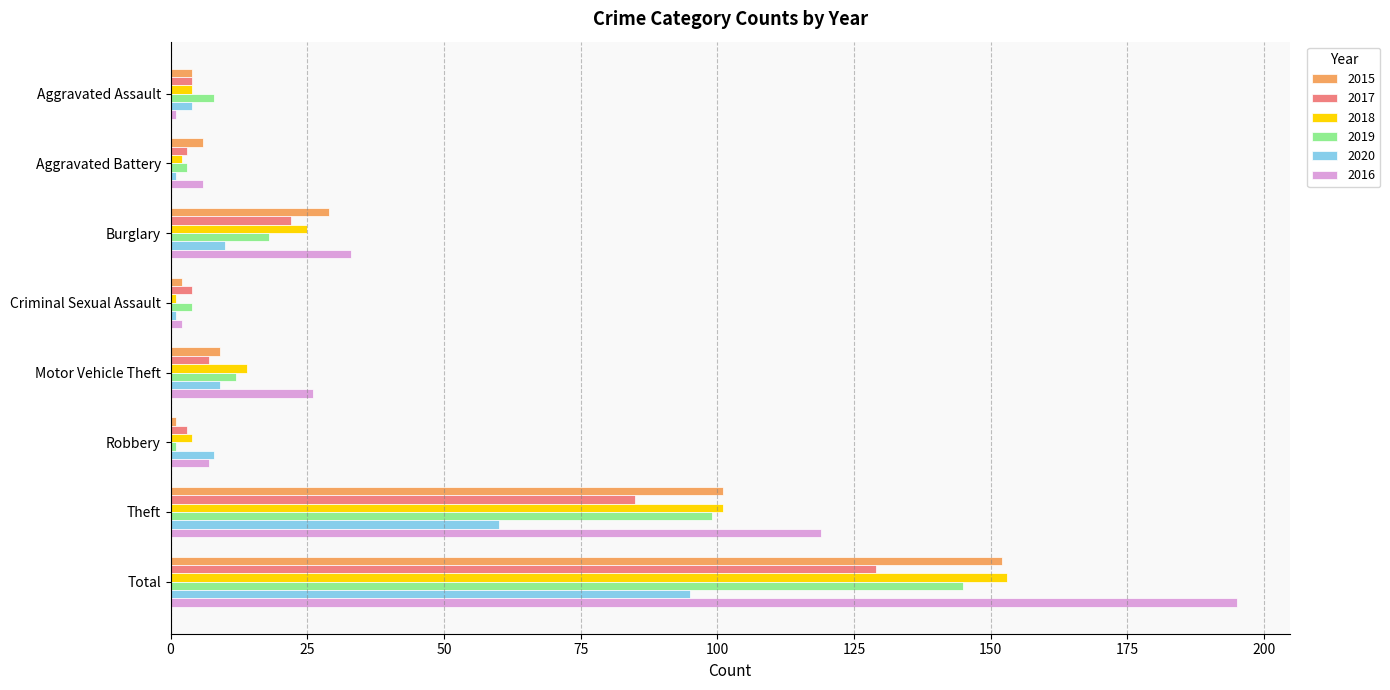

True or false: 2020 has a value of 94 at Theft.

False